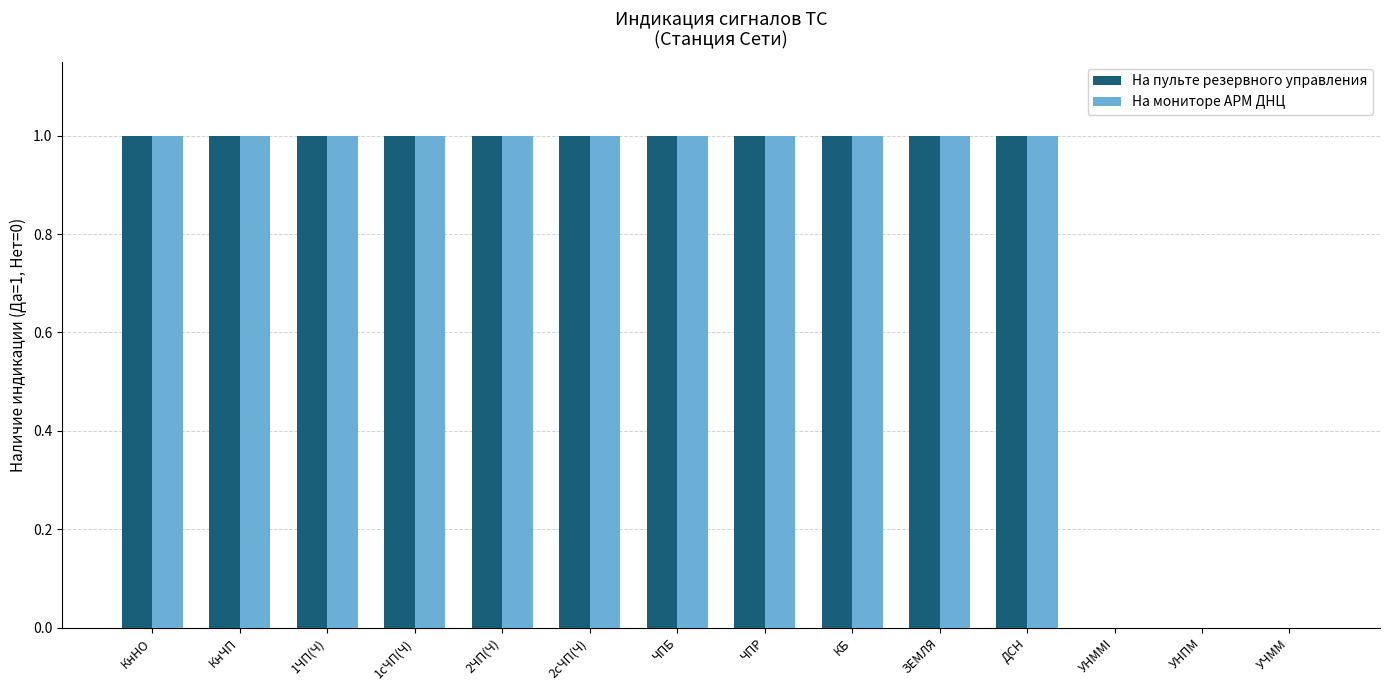

What is the maximum value for На мониторе АРМ ДНЦ?

1